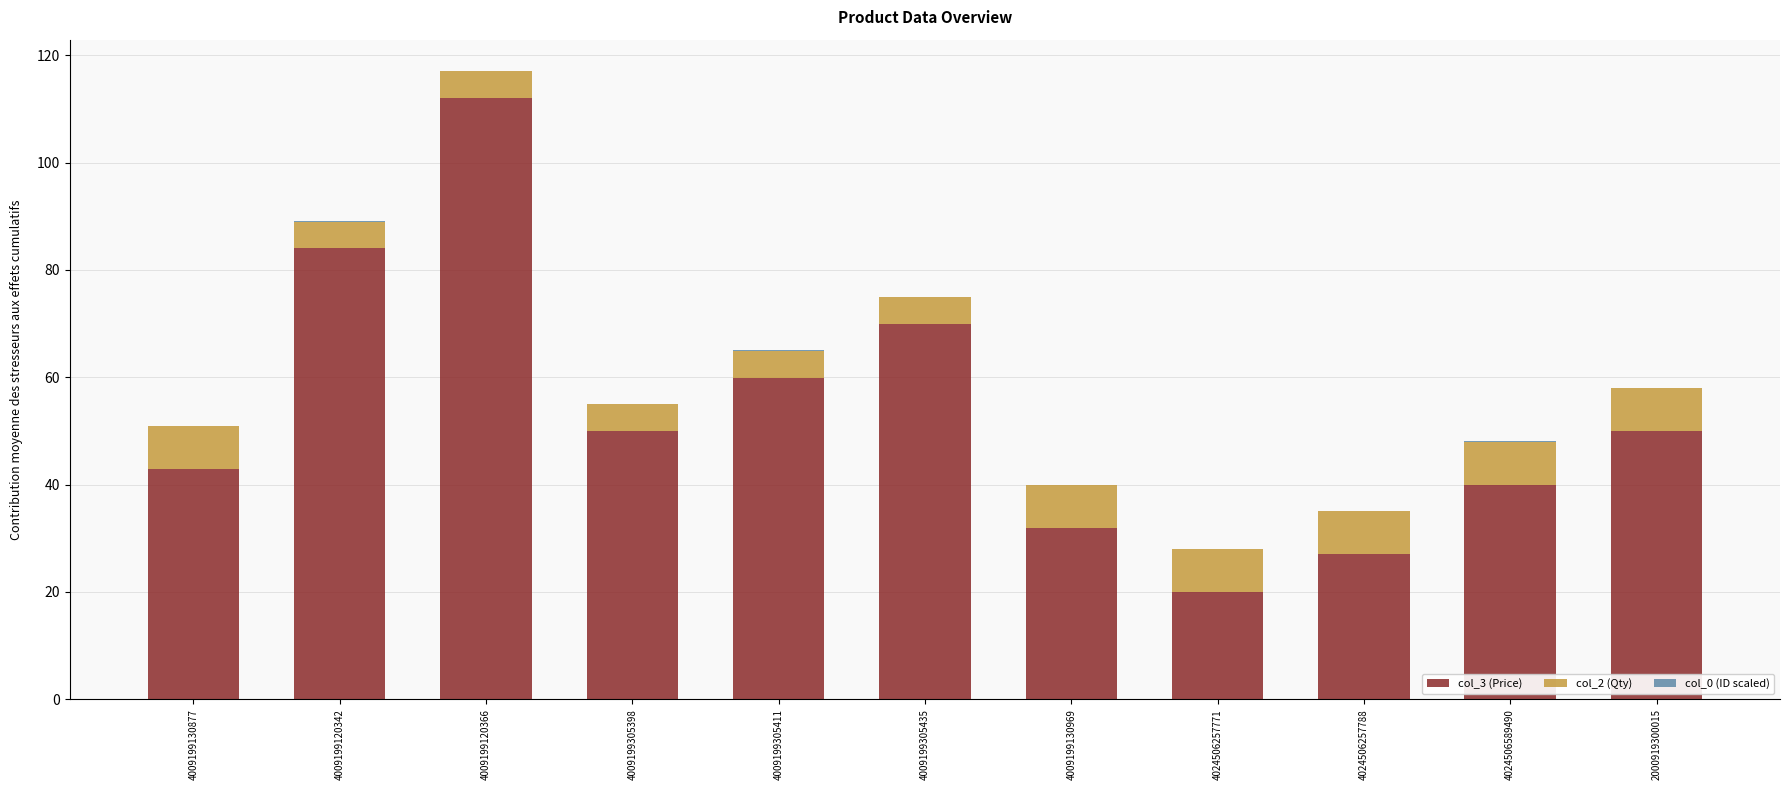

At which category is the sum across all series the highest?

4009199120366